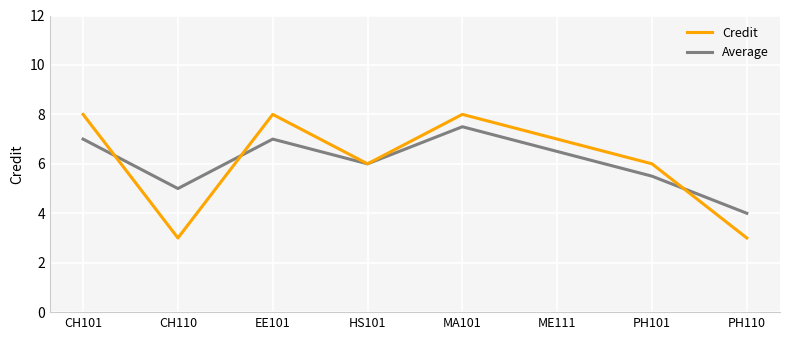

What position from the left is ME111?

6